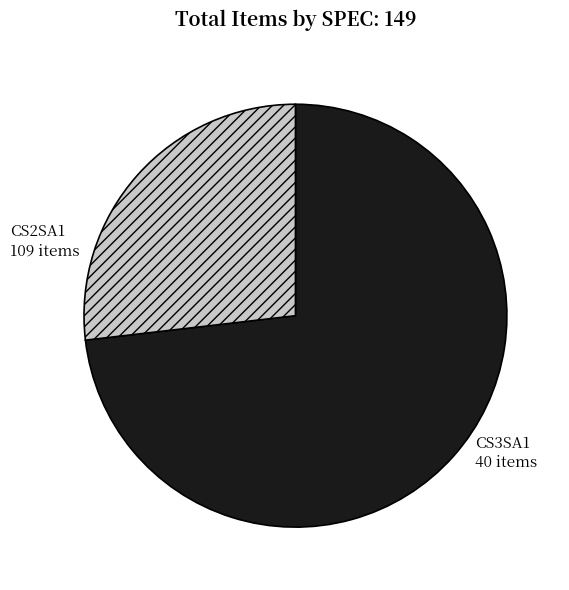

Which slice represents more than half of the pie?

CS2SA1